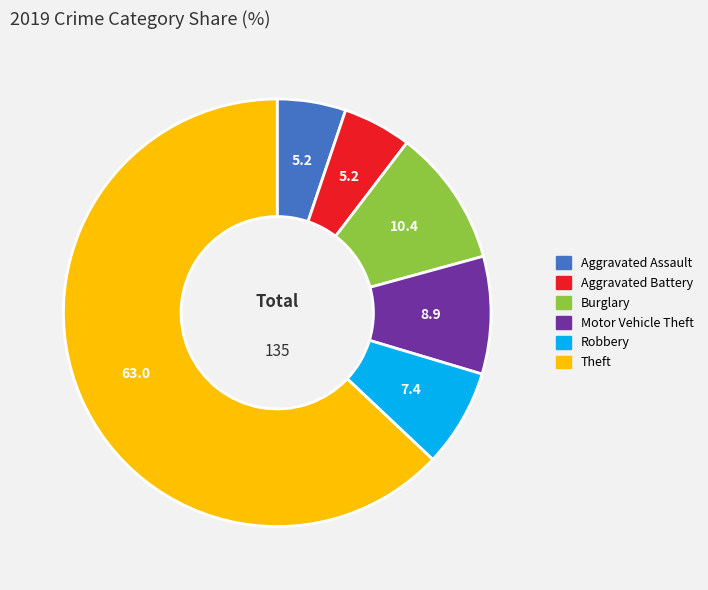

Which has a higher value, Robbery or Aggravated Battery?

Robbery